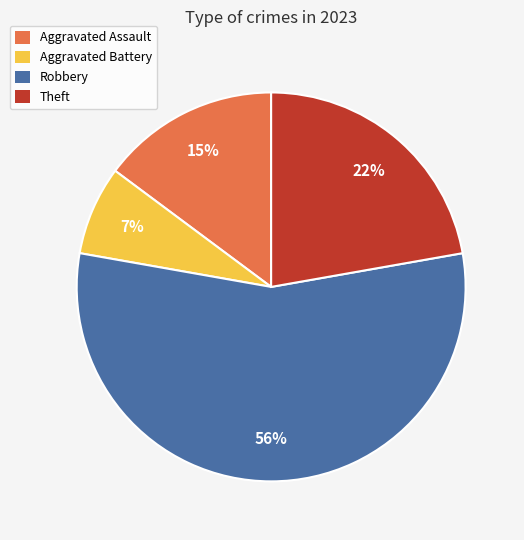

Combined, do Theft and Aggravated Assault account for over 50%?

No